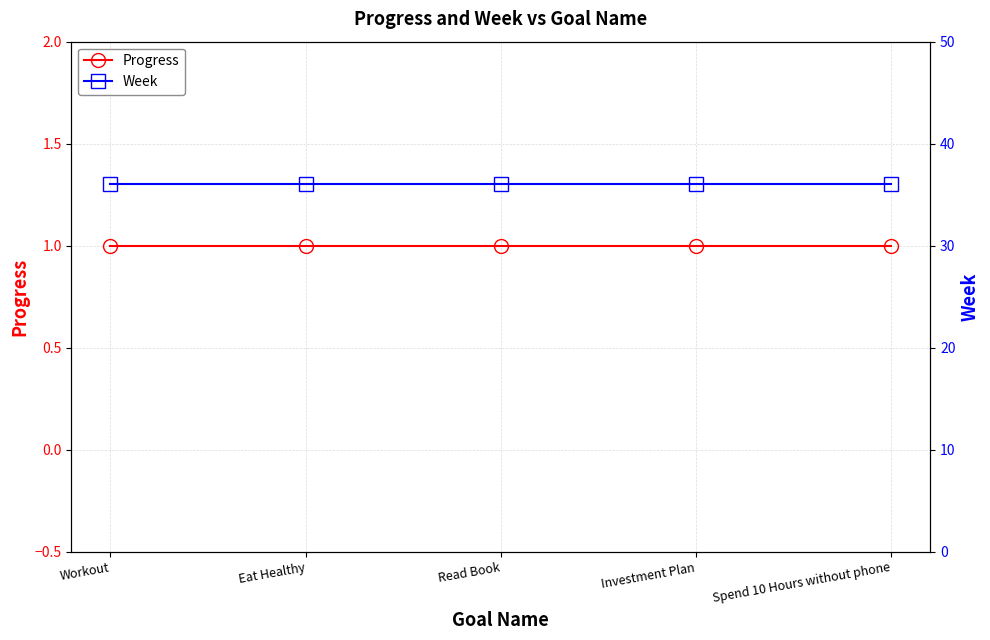

True or false: Progress and Week intersect in this chart.

False